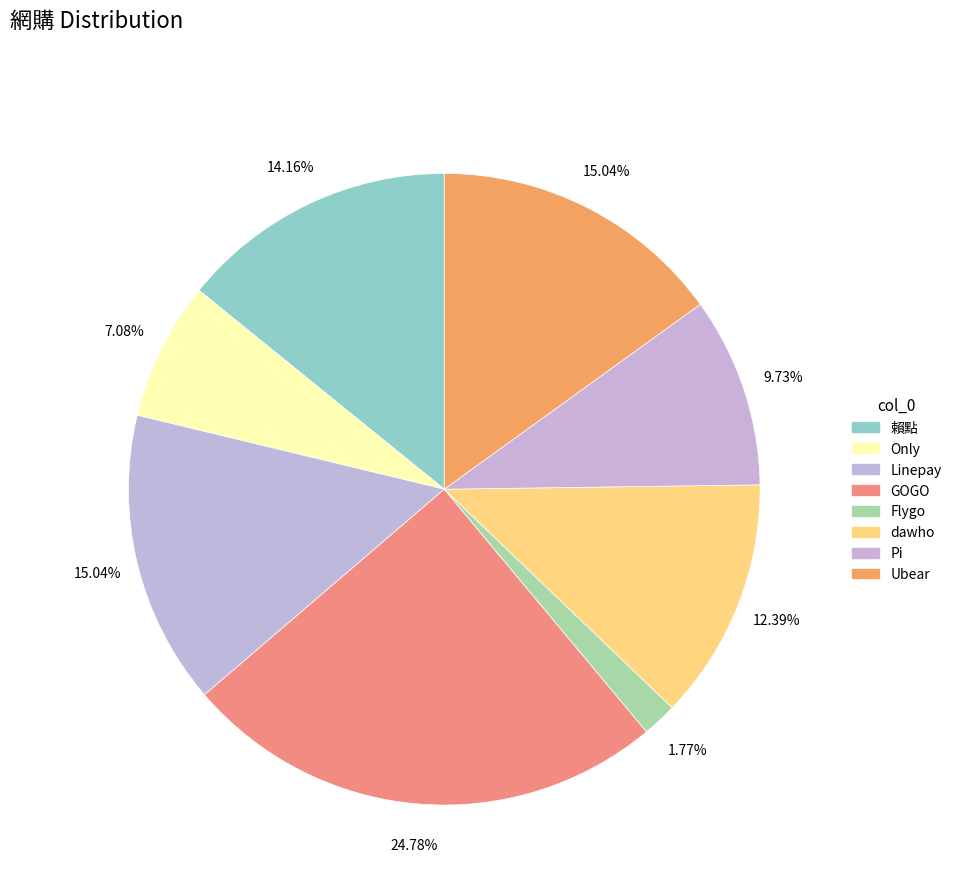

Which slice is the largest?

GOGO